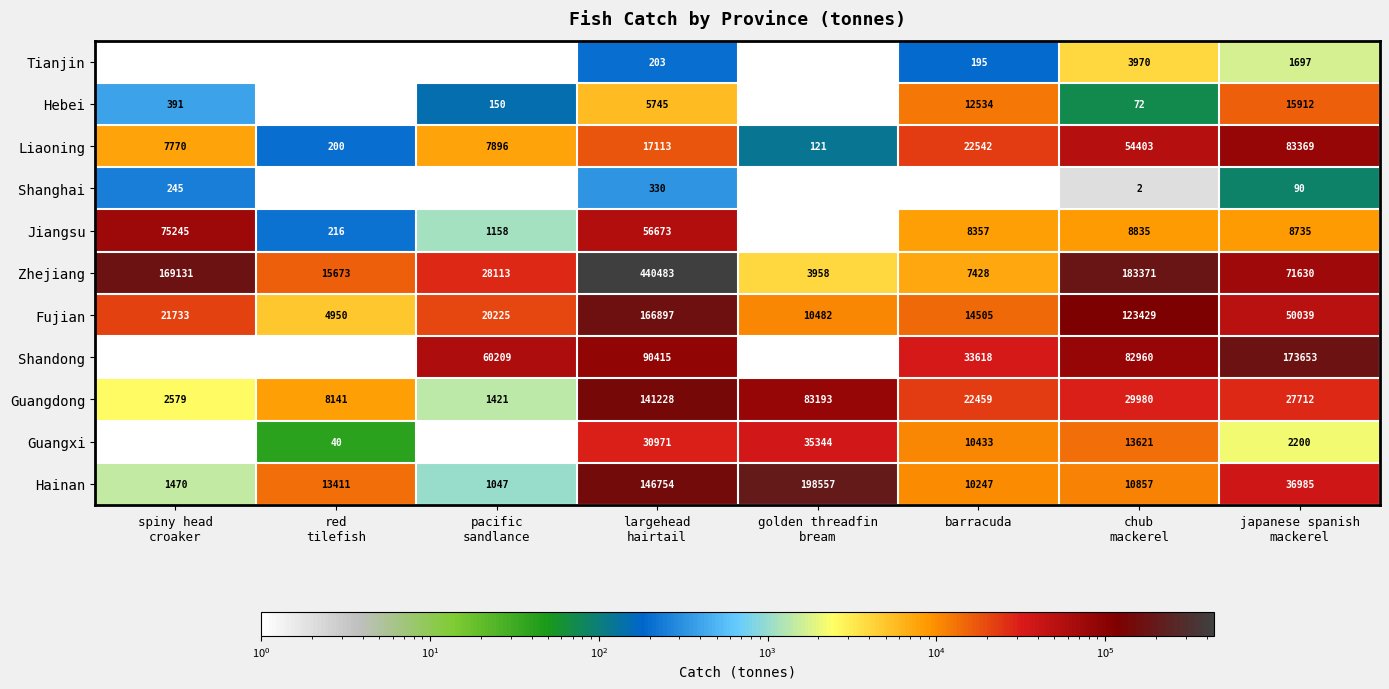

What is the maximum value for Liaoning?

83369.0